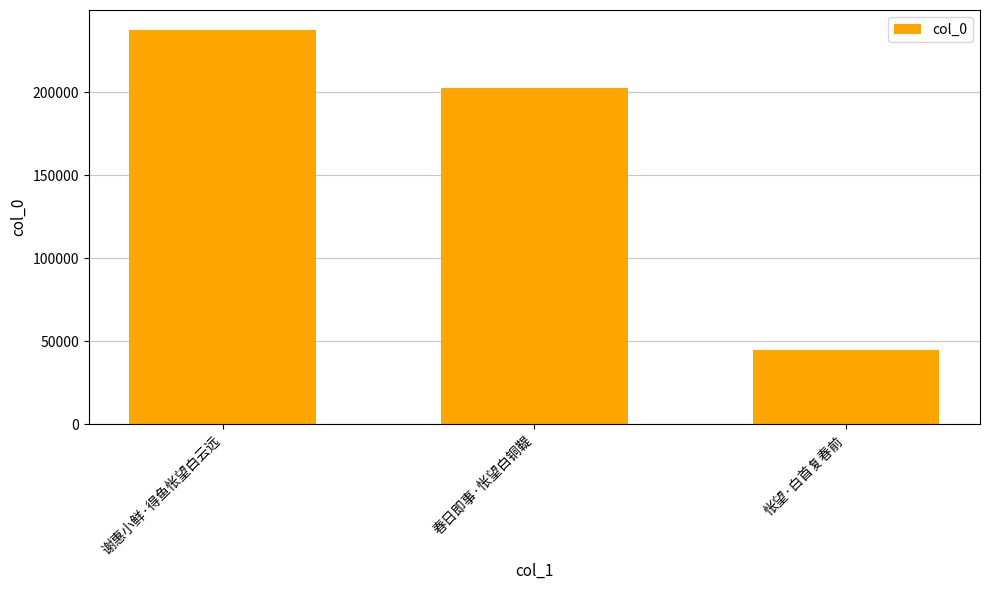

Reading left to right, what are all the values shown in this chart?

237594	202377	44511